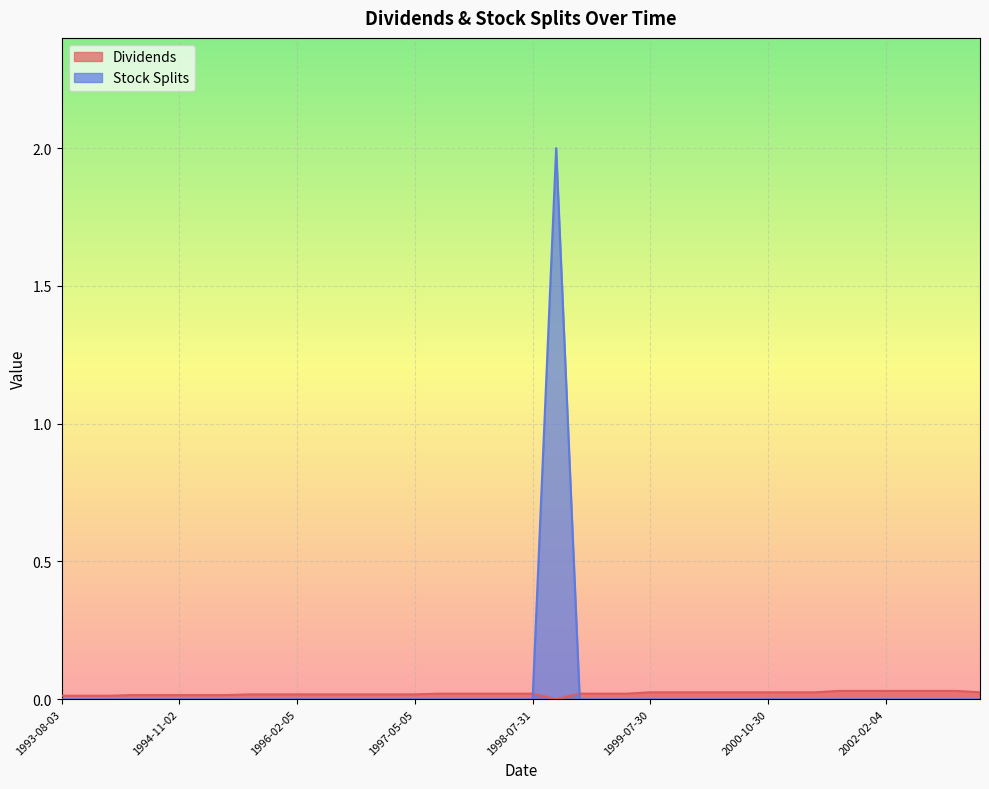

Between 1995-11-03 and 1998-10-30, which series saw the biggest shift?

Dividends